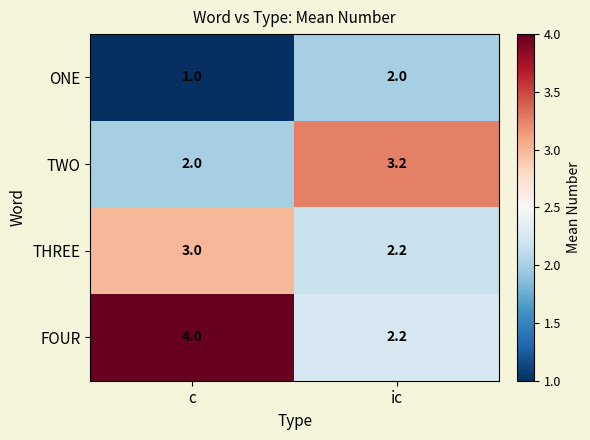

True or false: FOUR has a value of 0.6 at ic.

False